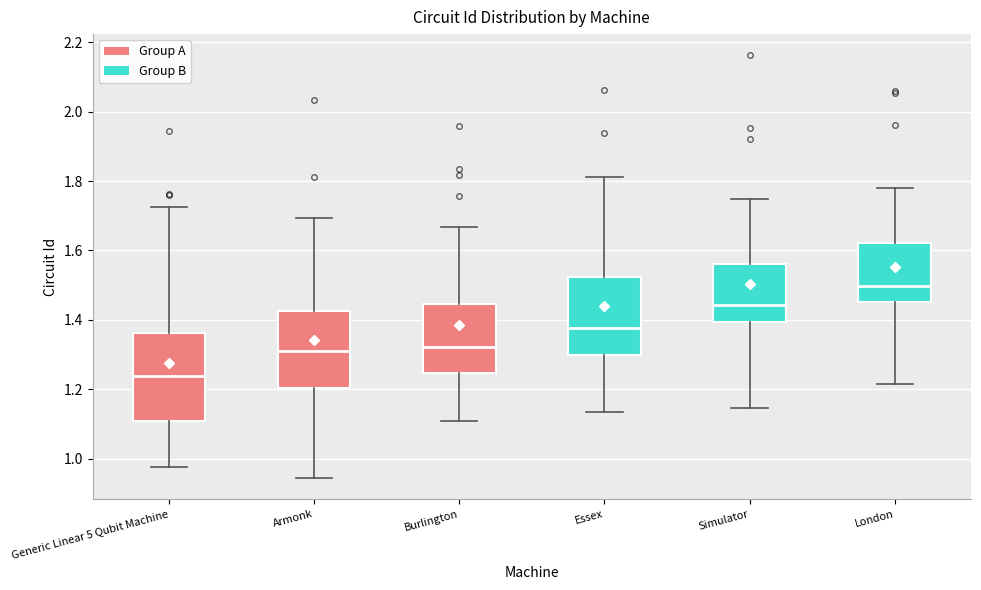

Which box has the lowest median line?

Generic Linear 5 Qubit Machine